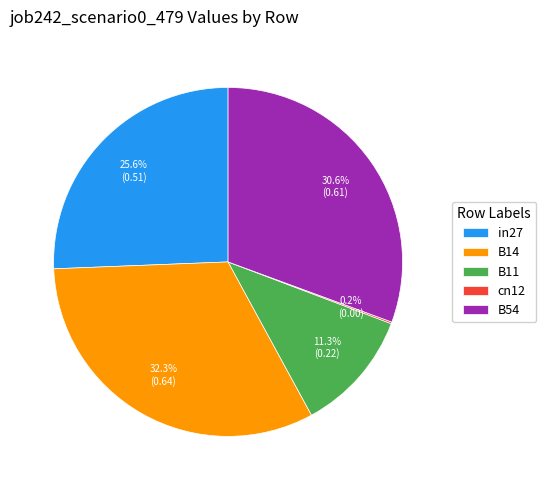

To the nearest percent, what percentage of the pie is B54?

31%